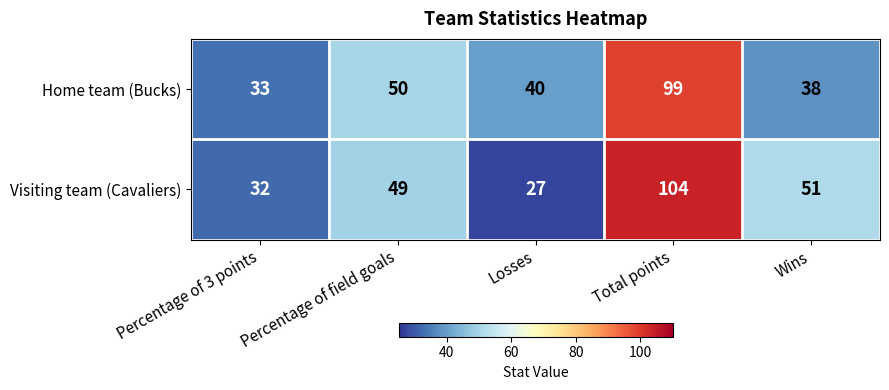

Between Total points and Wins, which series saw the biggest shift?

Home team (Bucks)